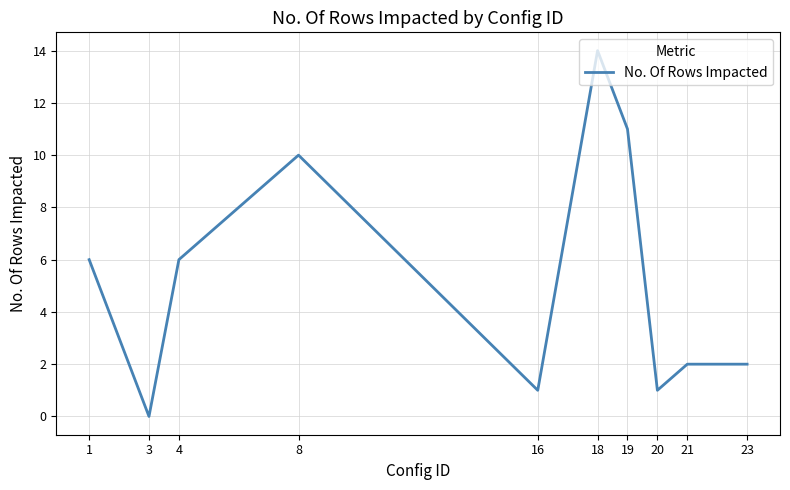

The chart shows a value of 6 at 19. True or false?

False